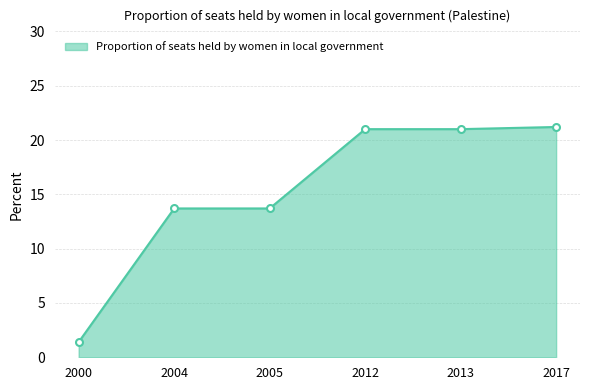

How many series are shown in this chart?

1